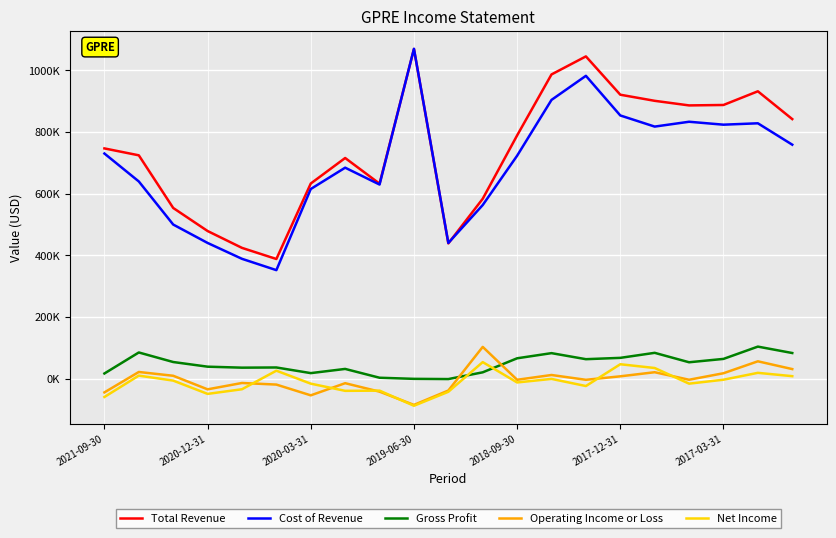

True or false: Cost of Revenue has more than 1 points higher than both neighbors.

True